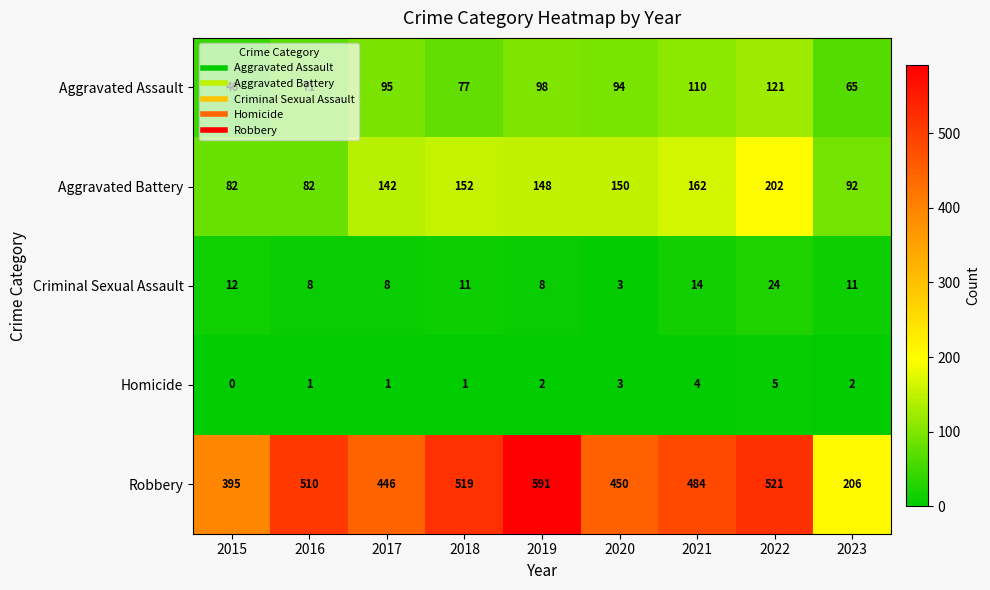

Which series has the largest total across all categories?

Robbery